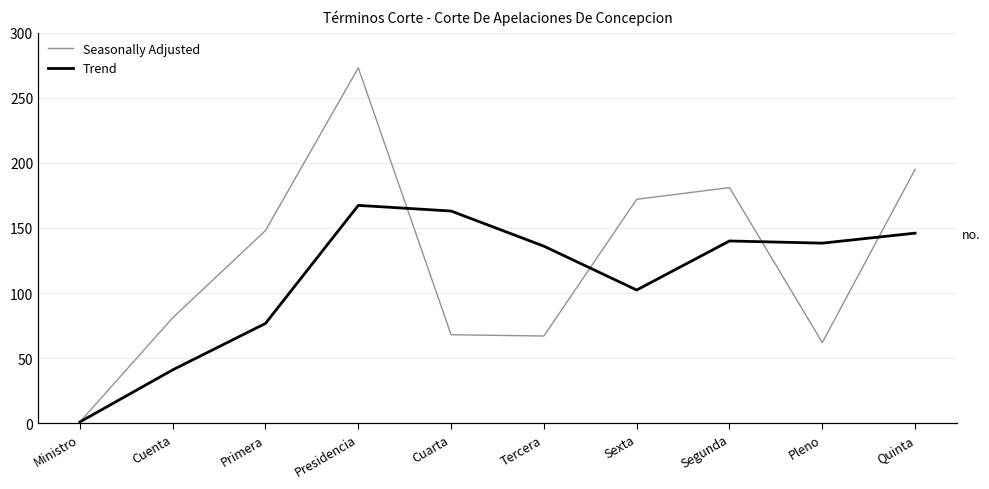

What is the value of the Trend point at the 3rd from the left?

76.7